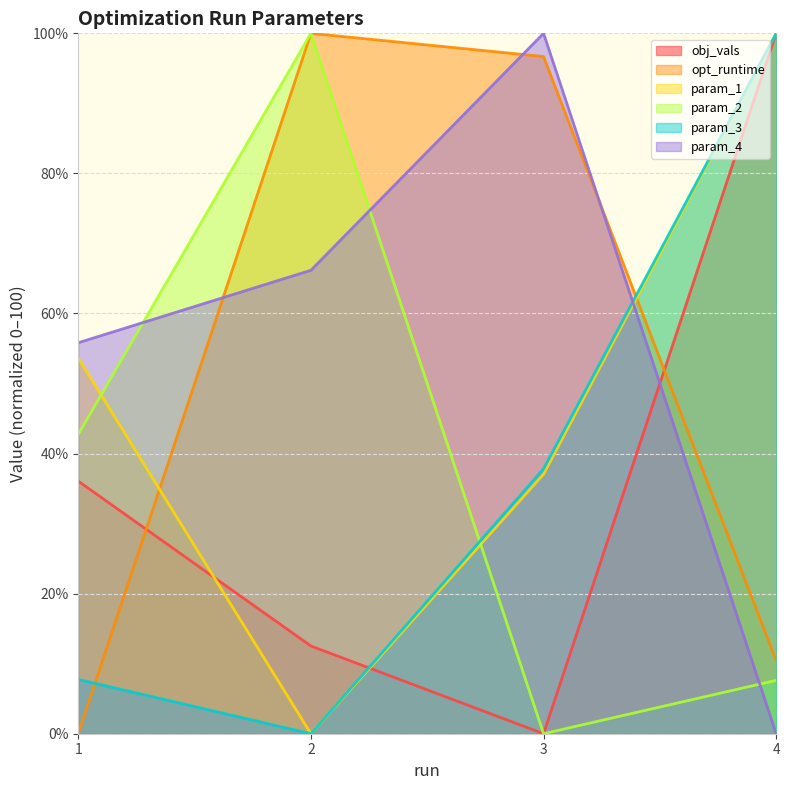

What is the value of the opt_runtime point at the 4th from the left?

10.4